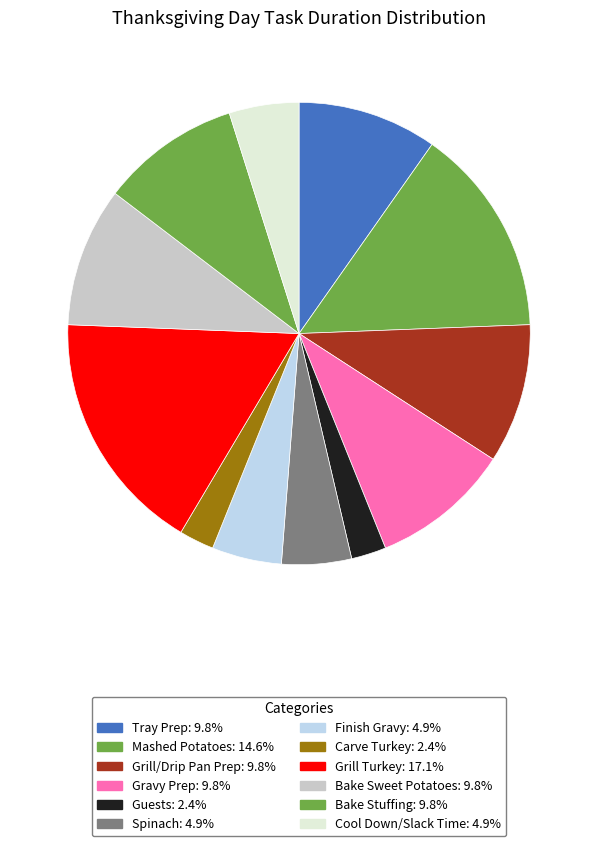

What percentage is the Mashed Potatoes slice, to the nearest percent?

15%